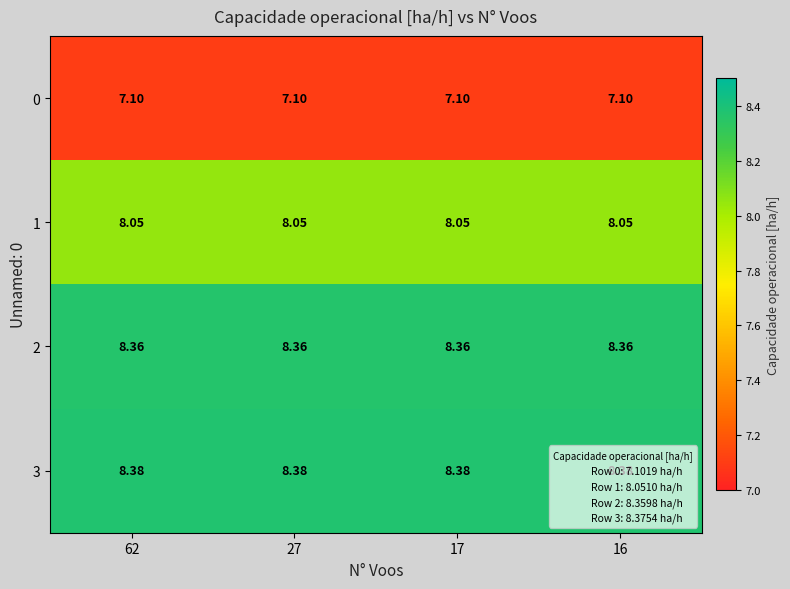

At how many categories does at least one series exceed 7?

4